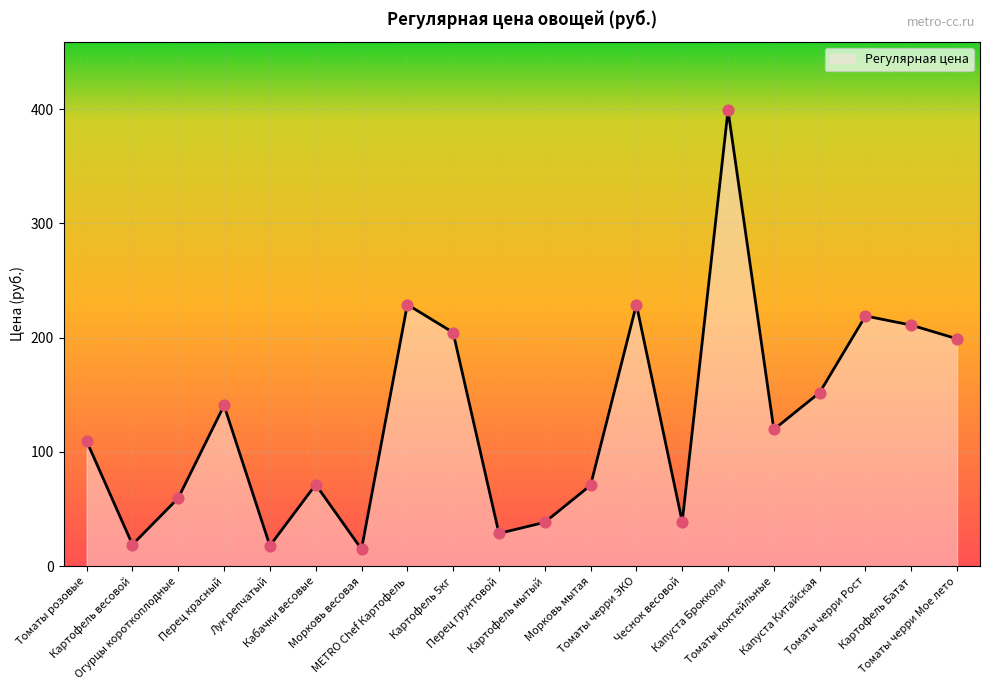

What is the change in value from Перец красный to Чеснок весовой?

-101.8